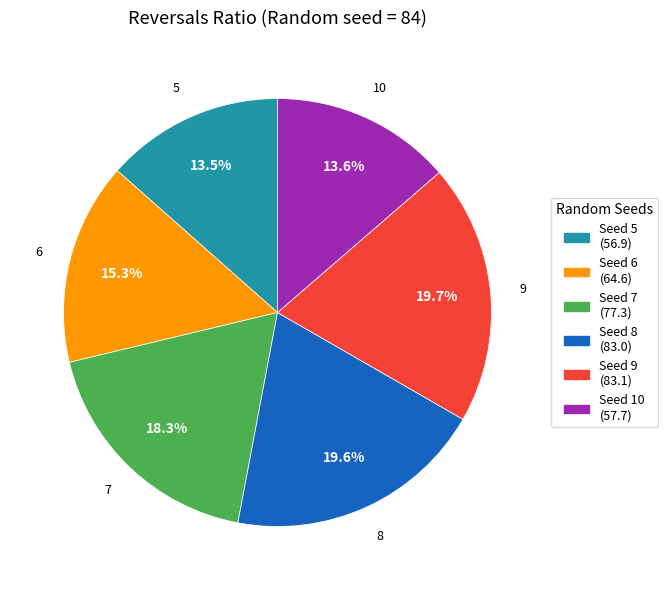

Does any single category account for the majority?

No